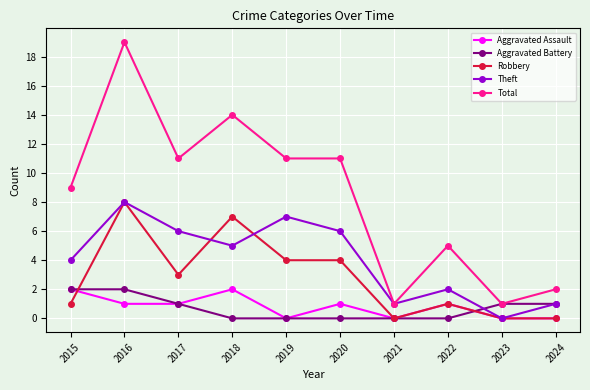

True or false: Robbery has a value of 7 at 2018.

True